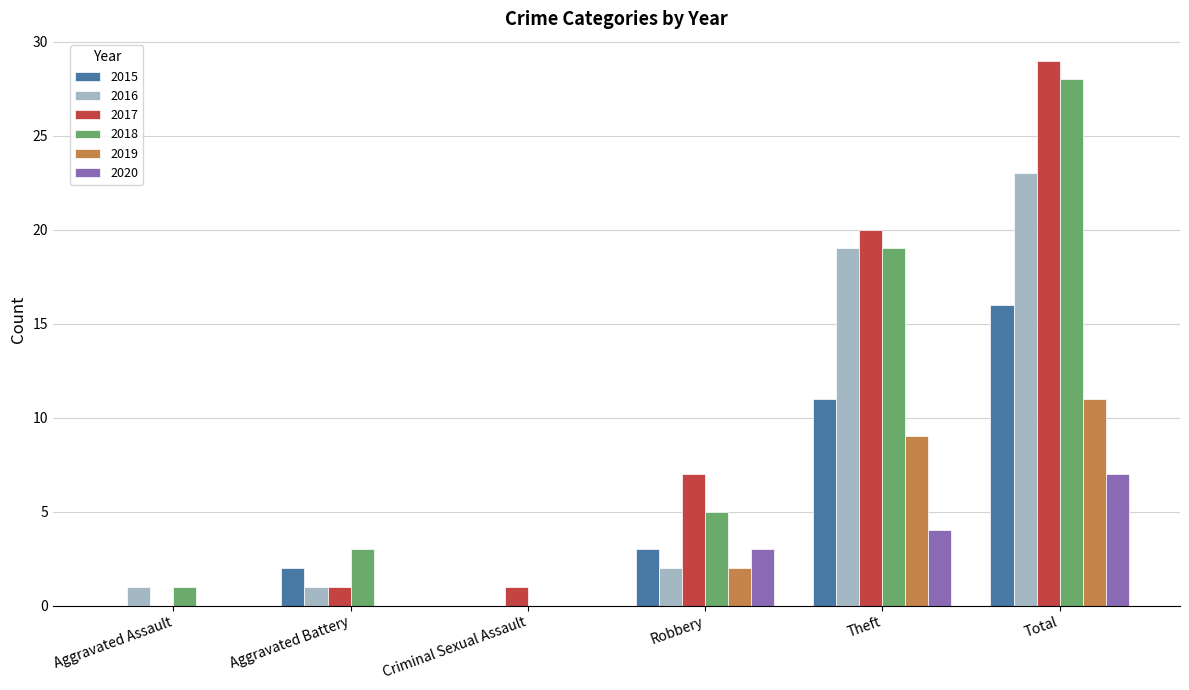

Where is 2018 nearest to the value 14?

Theft